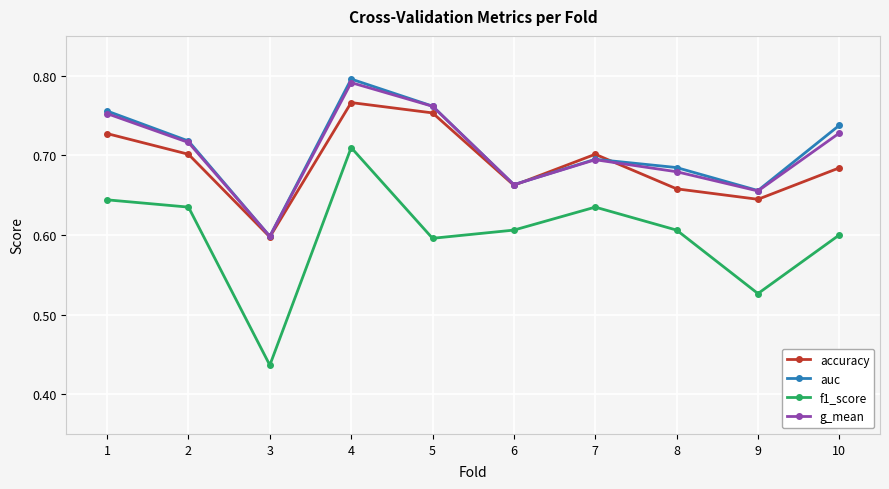

The accuracy series shows 0.7 at 7. True or false?

True